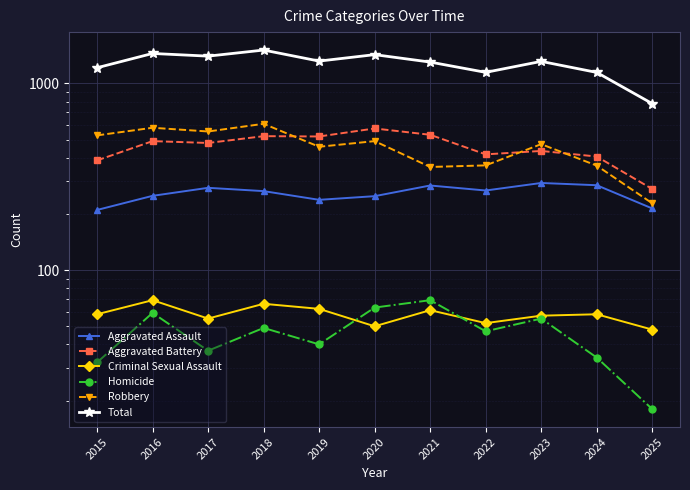

True or false: Aggravated Battery and Total cross at least once.

False